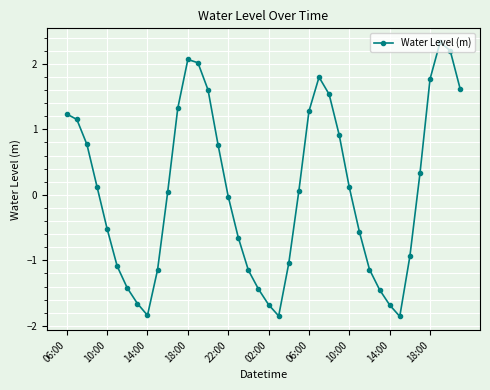

What is the value of the 28th point from the left?

0.9